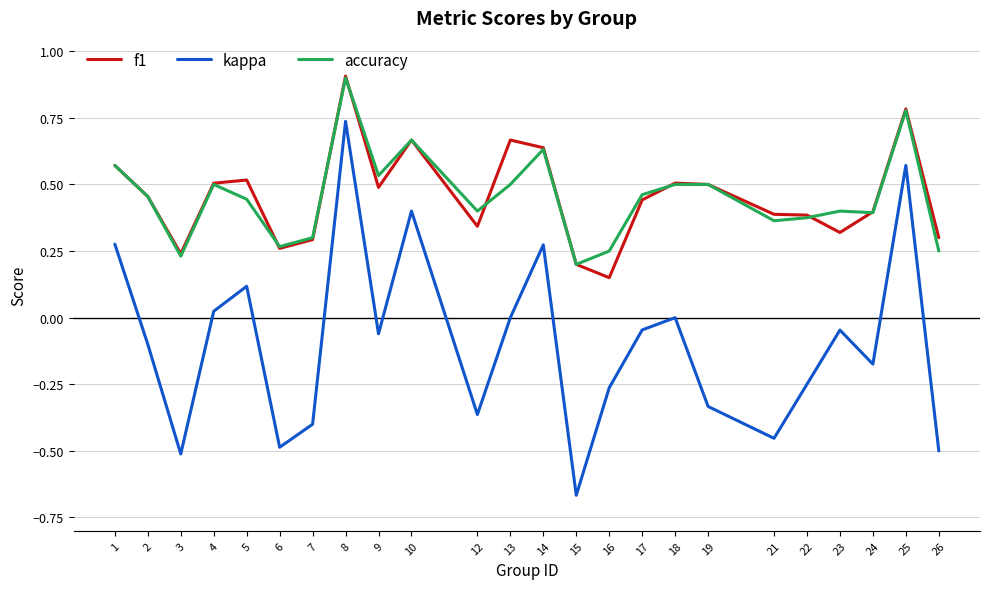

True or false: kappa and f1 intersect in this chart.

False